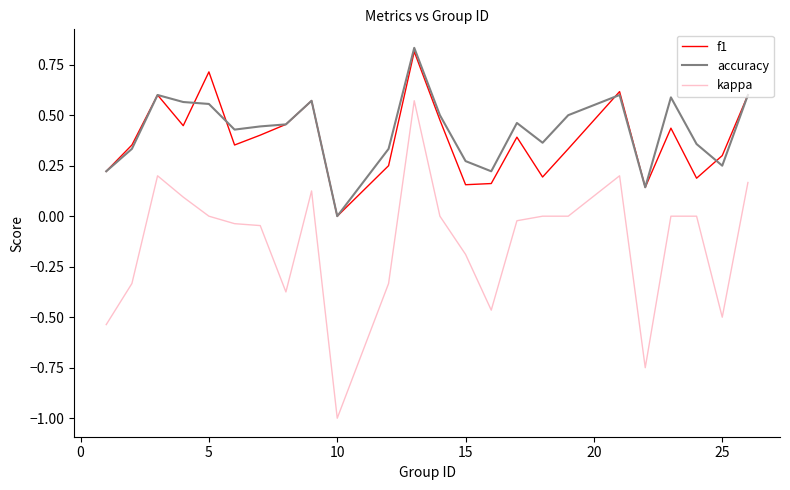

Which series has the largest range (max minus min)?

kappa